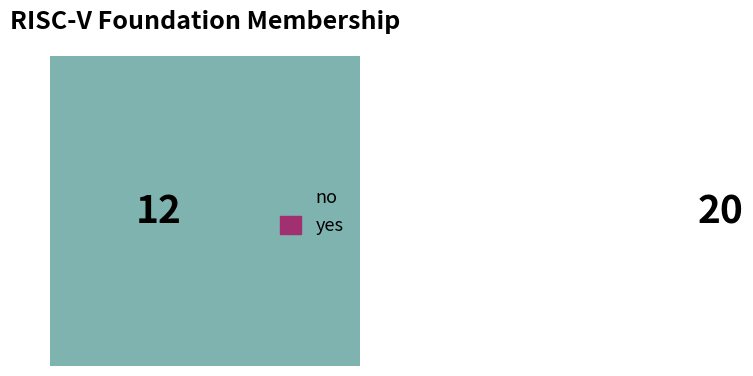

Which category has the biggest portion of the pie?

yes